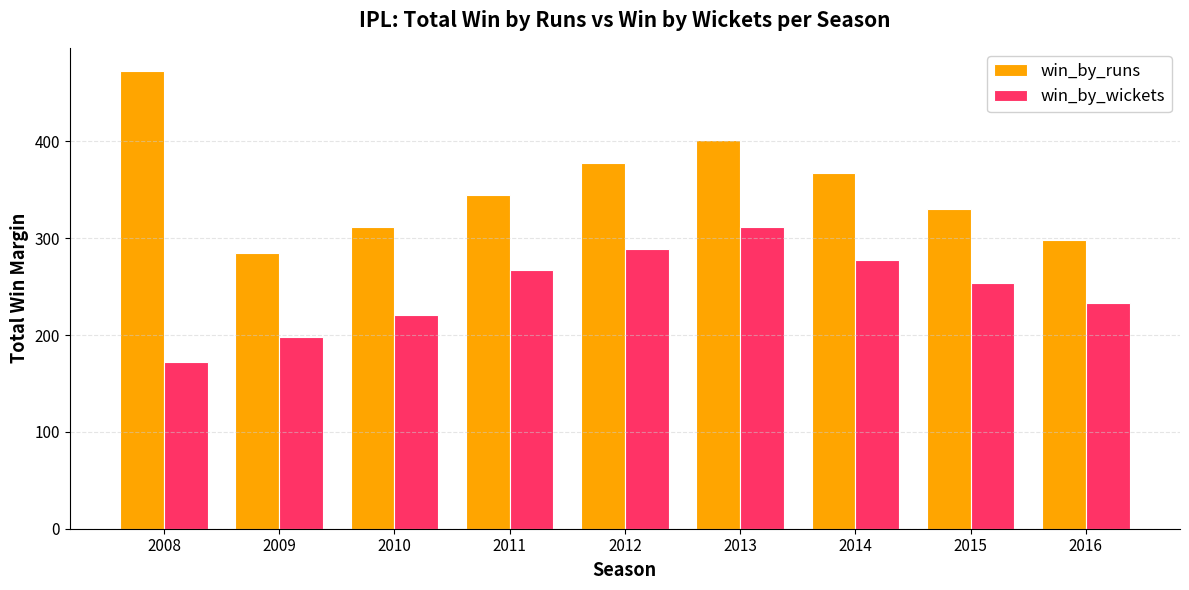

What is the difference between the maximum and second lowest values in the win_by_wickets series?

114